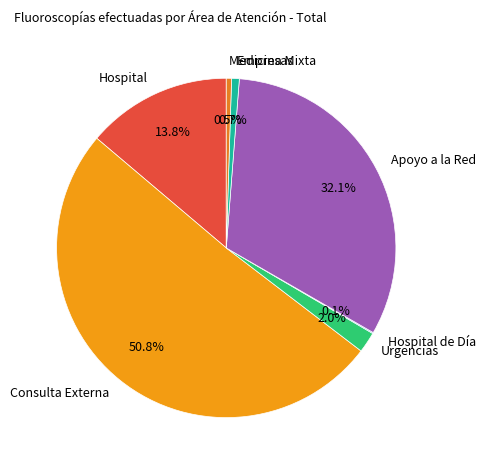

Approximately how many times larger is the value at Urgencias compared to Empresas?

2.7